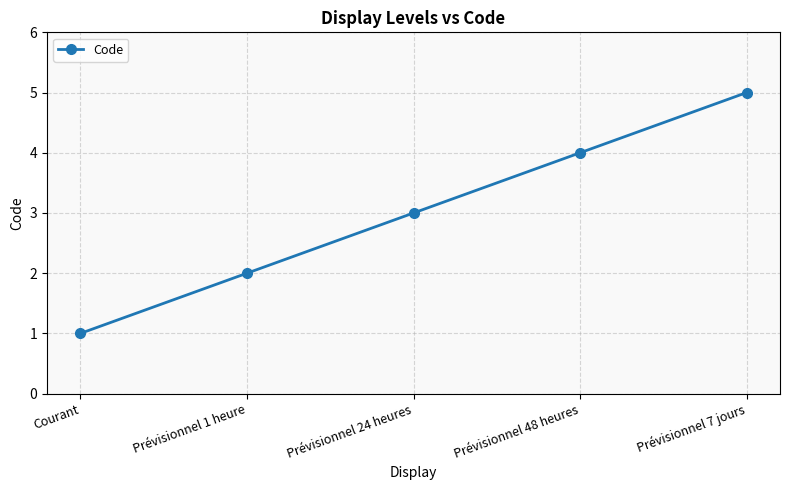

What position from the right is Prévisionnel 24 heures?

3